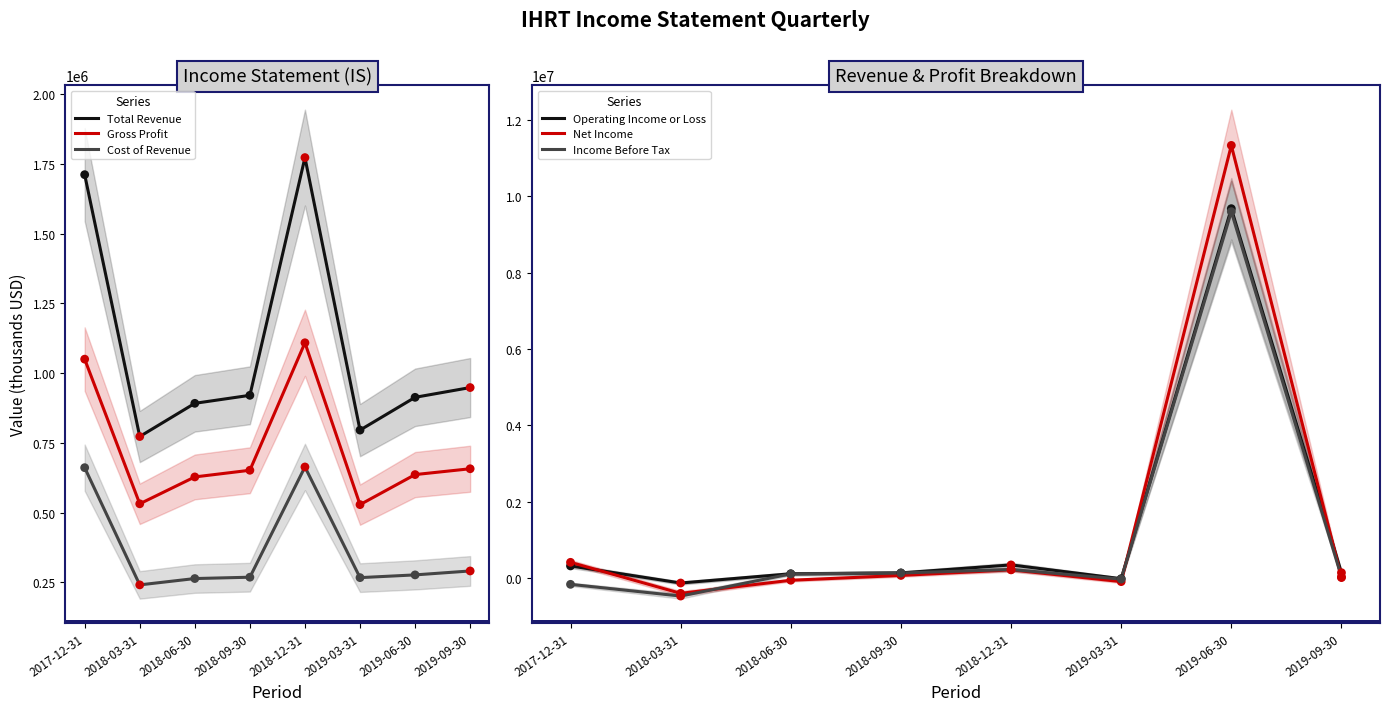

Which series contains the lowest Y value?

Income Before Tax